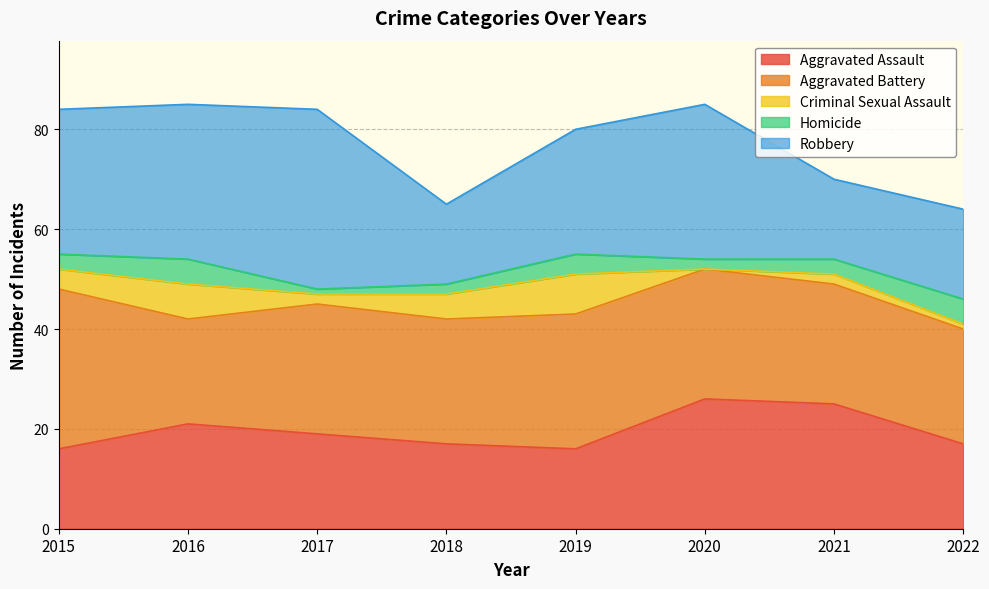

Between 2020 and 2022, which series saw the biggest shift?

Robbery